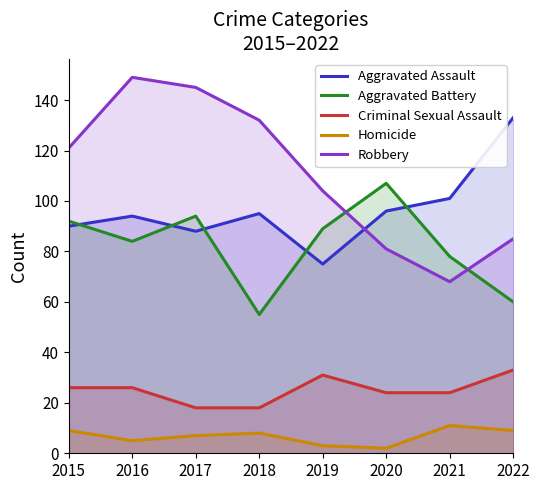

What is the average value of the Homicide series?

7